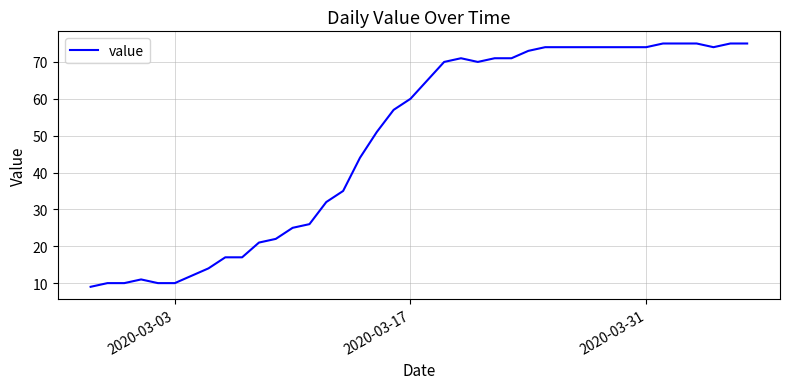

How many series are shown in this chart?

1